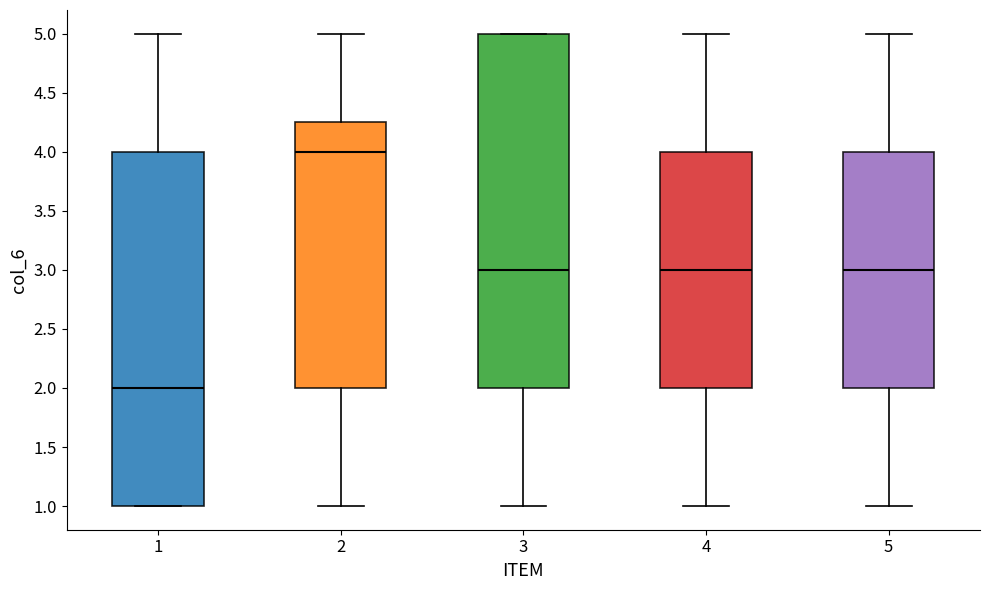

Reading left to right, read every box against the y-axis: the position of its median line, the range the box covers, and the ends of its whiskers. The values are not printed on the chart, so give them approximately, as read against the axis.

1: median 2.00, box 1.00 to 4.00, whiskers 1.00 to 5.00
2: median 4.00, box 2.00 to 4.25, whiskers 1.00 to 5.00
3: median 3.00, box 2.00 to 5.00, whiskers 1.00 to 5.00
4: median 3.00, box 2.00 to 4.00, whiskers 1.00 to 5.00
5: median 3.00, box 2.00 to 4.00, whiskers 1.00 to 5.00